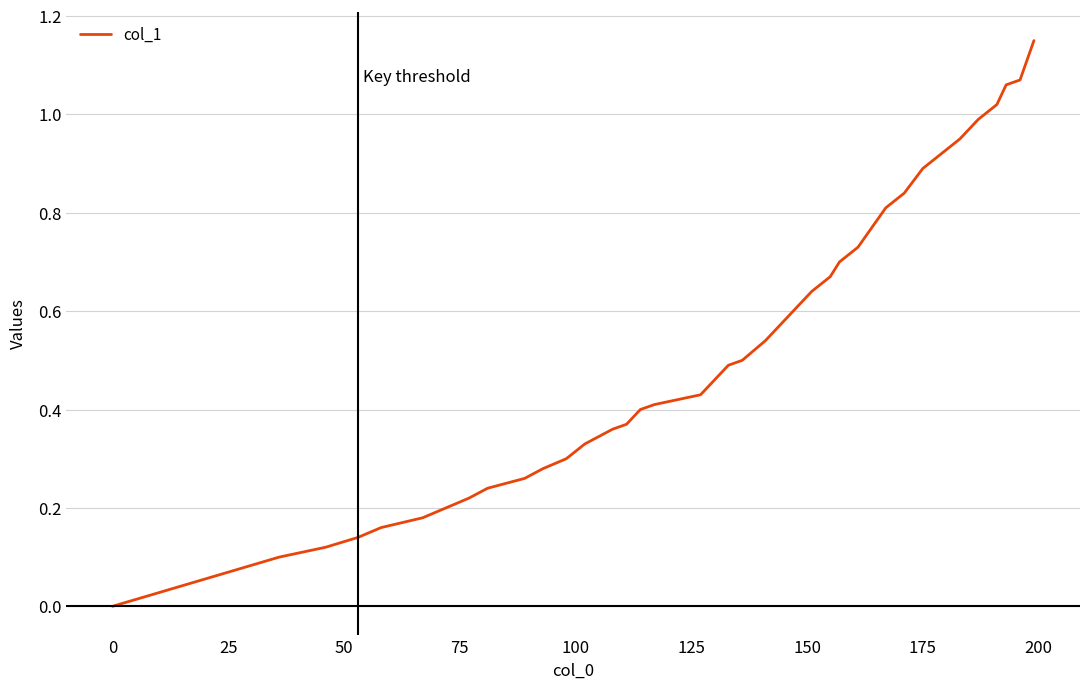

How many values are above zero?

39